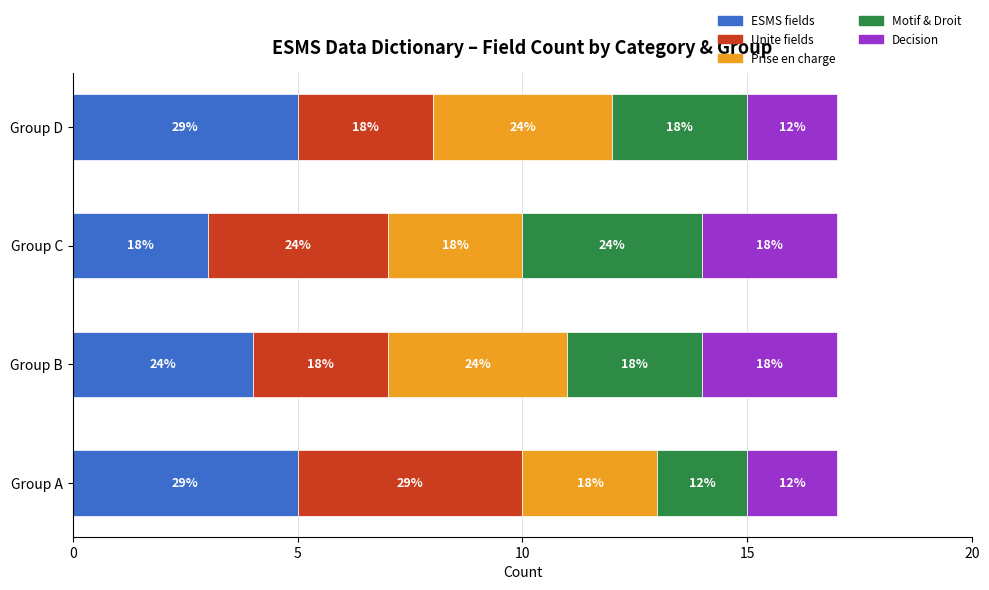

What are all the series names shown in the legend?

ESMS fields, Unite fields, Prise en charge, Motif & Droit, Decision